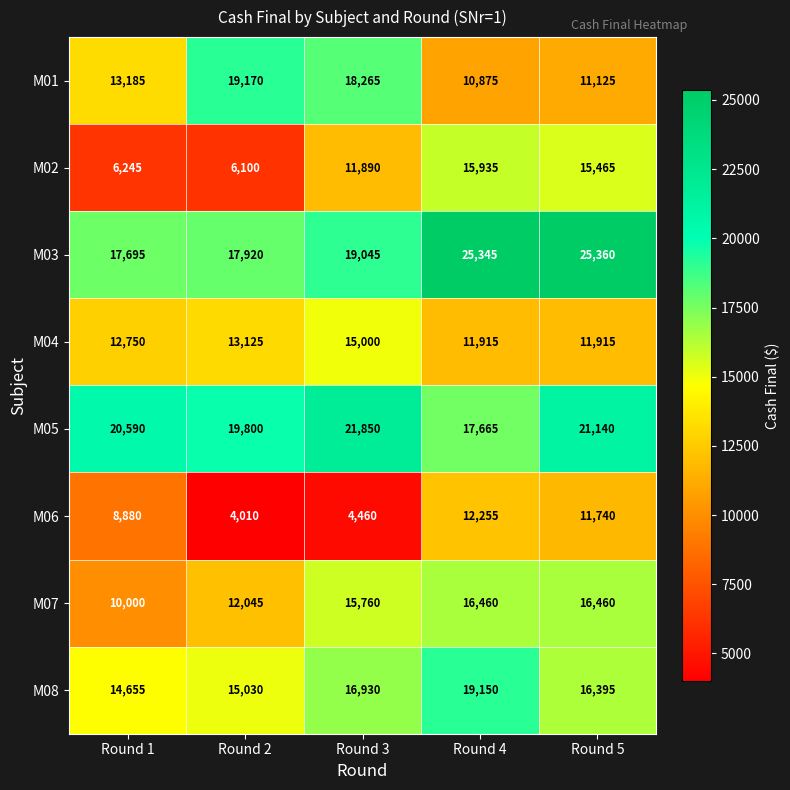

Is it true that M04 equals 11915 at Round 5?

True